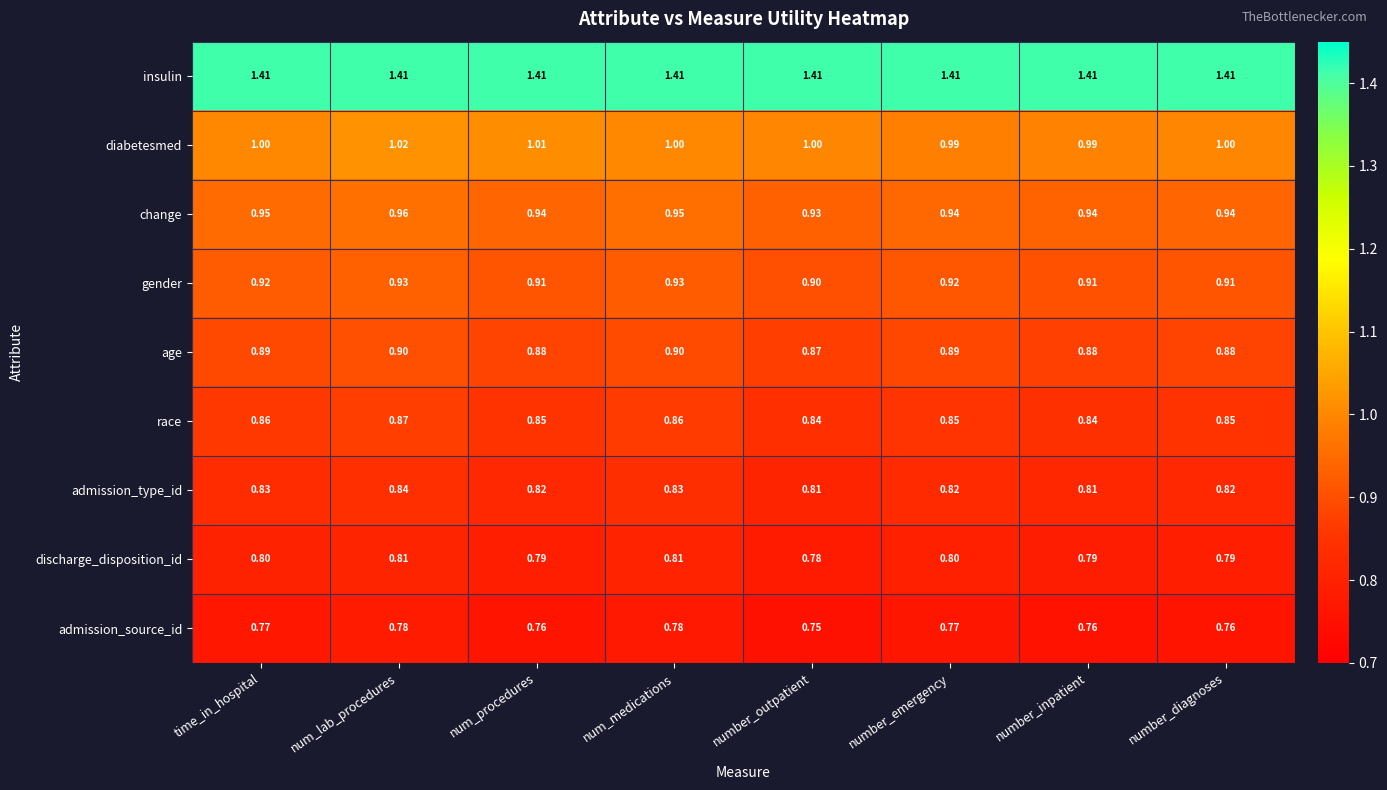

At number_diagnoses, list the series in order from smallest to largest.

admission_source_id, discharge_disposition_id, admission_type_id, race, age, gender, change, diabetesmed, insulin